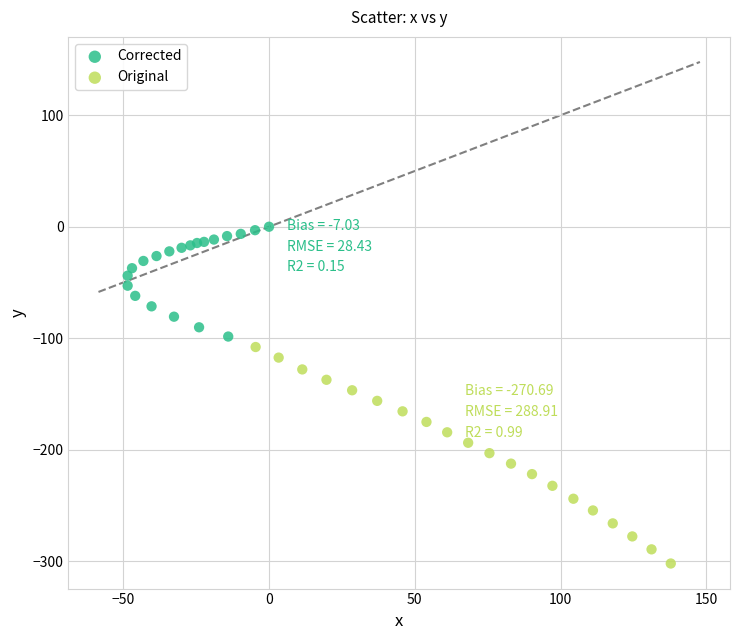

Which series has the widest spread of Y values?

Original